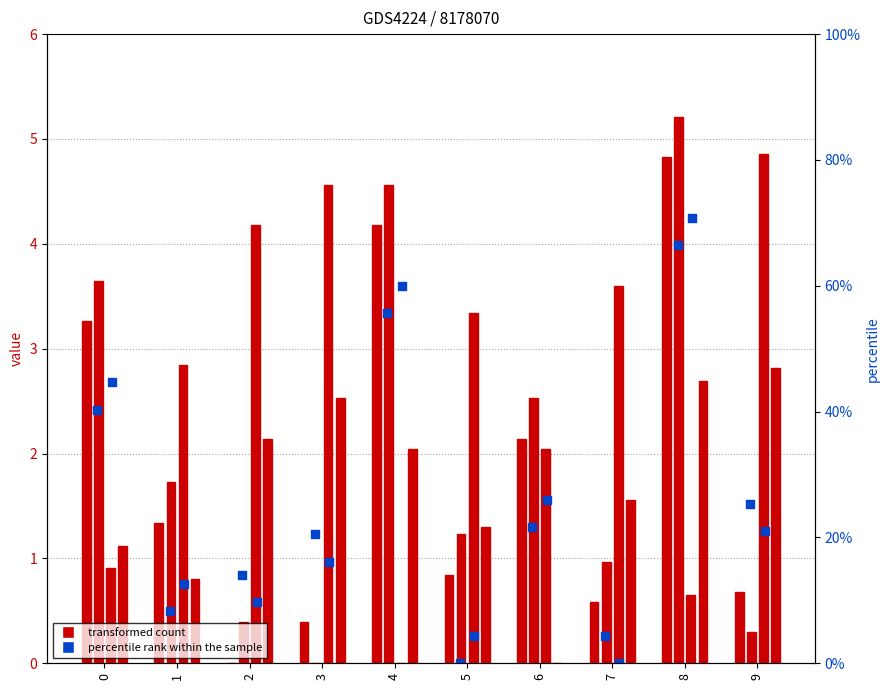

Which series has the largest Y range (max minus min)?

col_3 (transformed count)